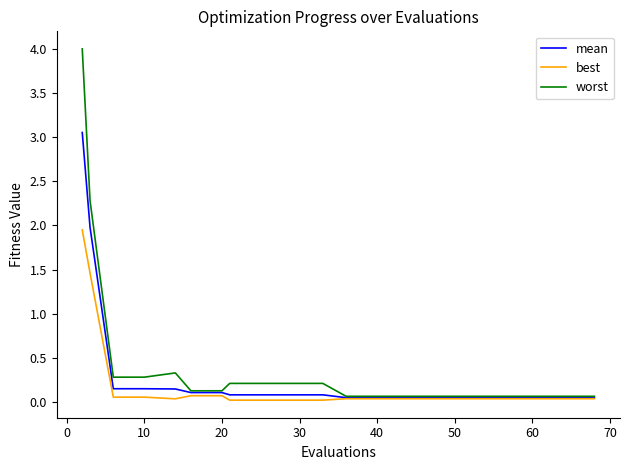

Rank the series by their maximum value, from highest to lowest.

worst, mean, best